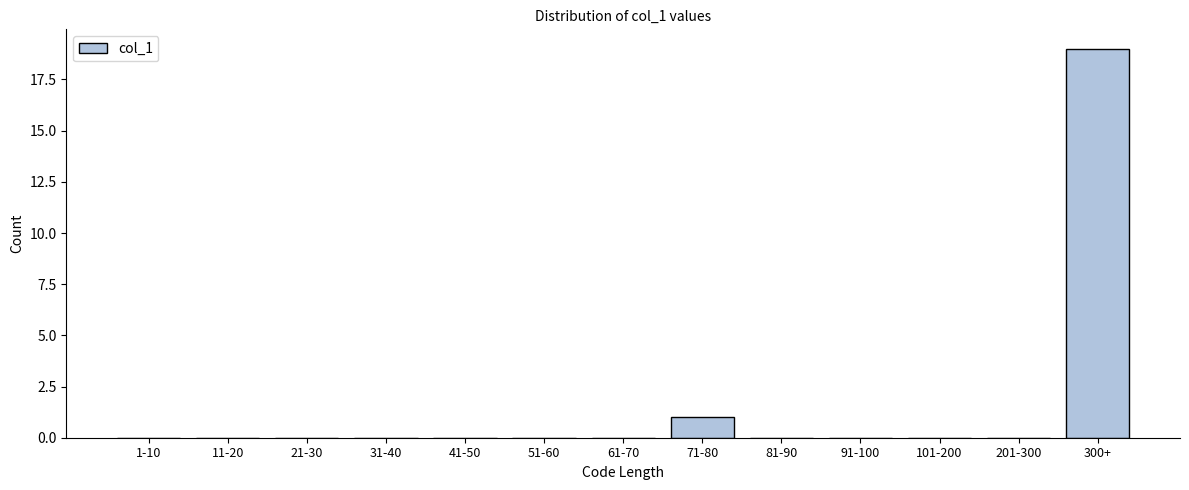

Reading left to right, list all the values displayed in this chart.

1-10=0	11-20=0	21-30=0	31-40=0	41-50=0	51-60=0	61-70=0	71-80=1	81-90=0	91-100=0	101-200=0	201-300=0	300+=19